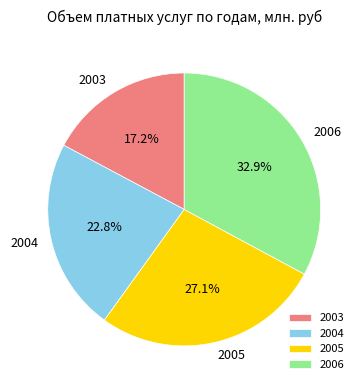

Is the sum of 2005 and 2004 greater than half?

No